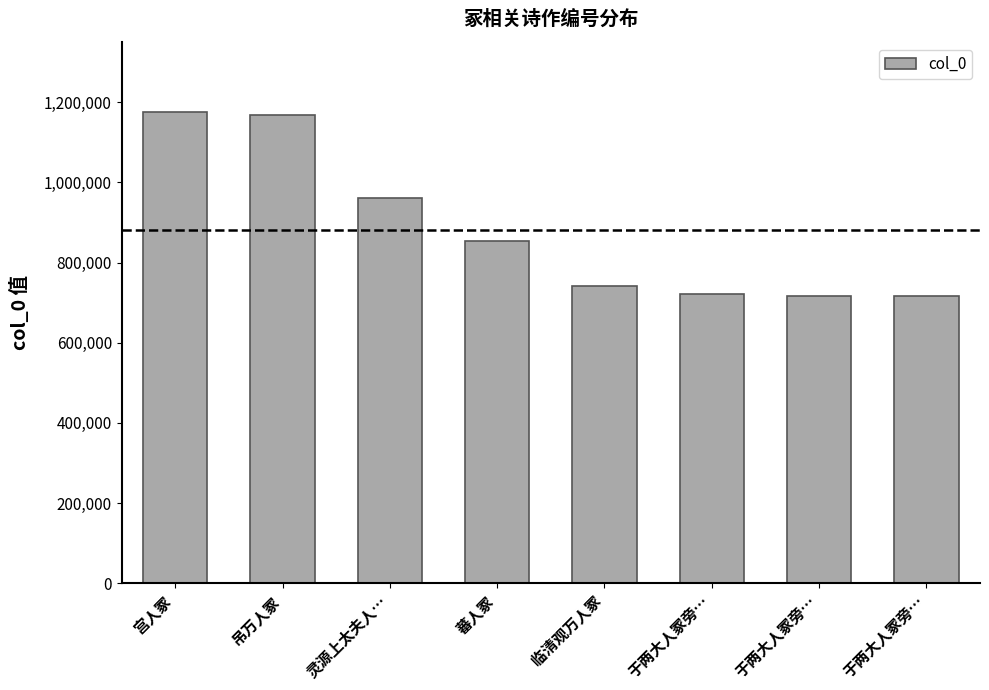

What is the value of the 3rd bar from the left?

960786